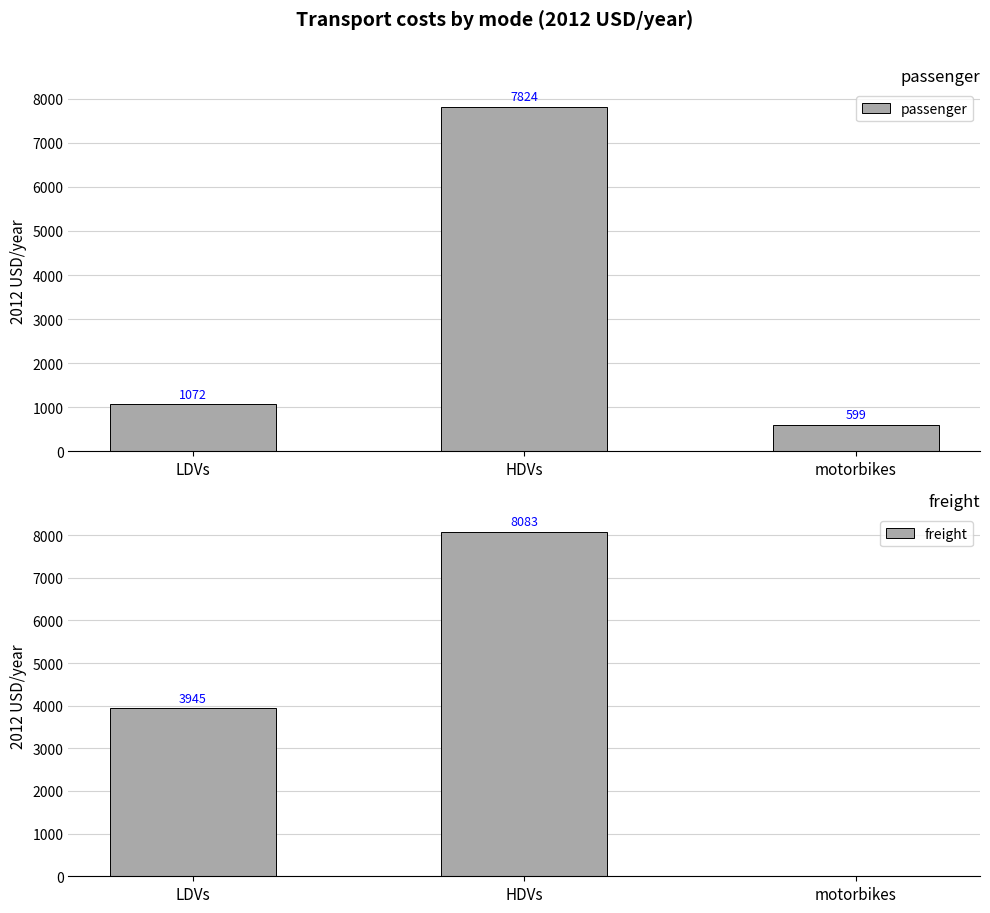

Reading left to right, list all the values displayed in this chart.

passenger: LDVs=1072.2	HDVs=7823.5	motorbikes=598.8
freight: LDVs=3945.0	HDVs=8082.7	motorbikes=0.0